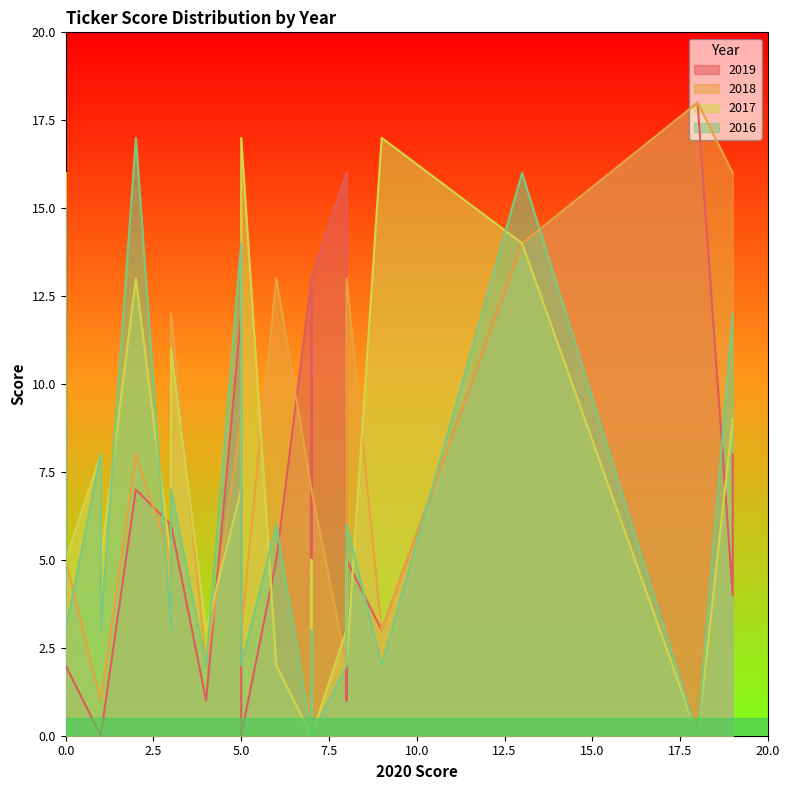

Which series has the largest range (max minus min)?

2019